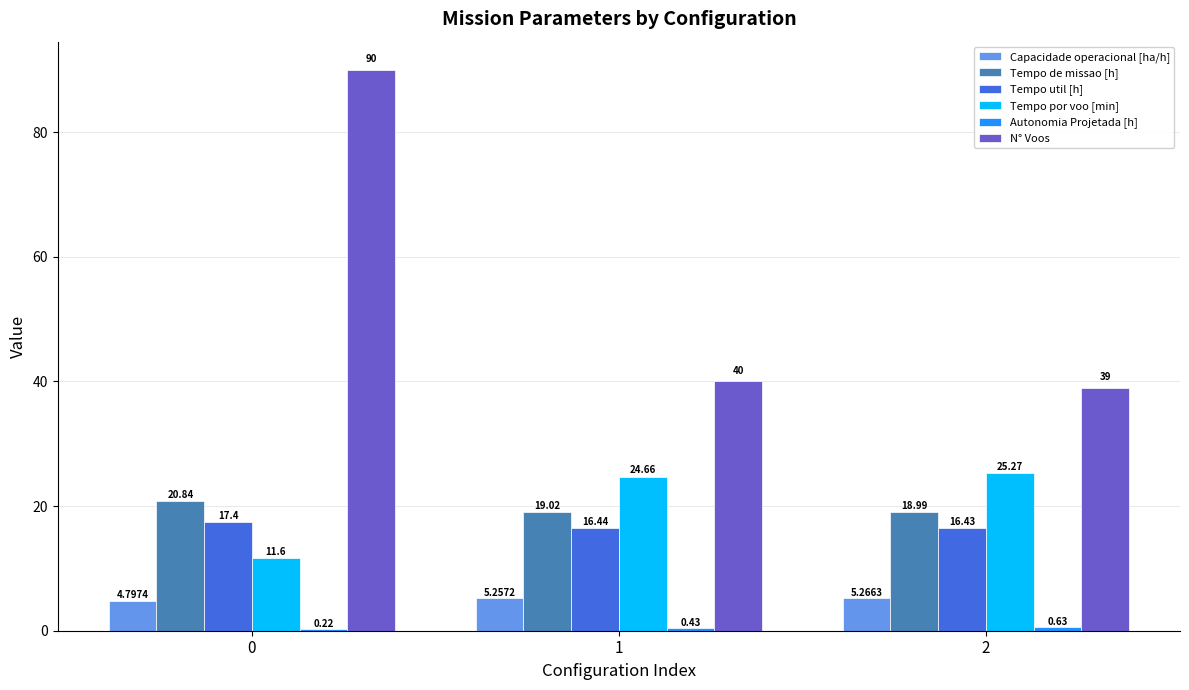

What is the sum of the Tempo por voo [min] values at 1 and 0?

36.3